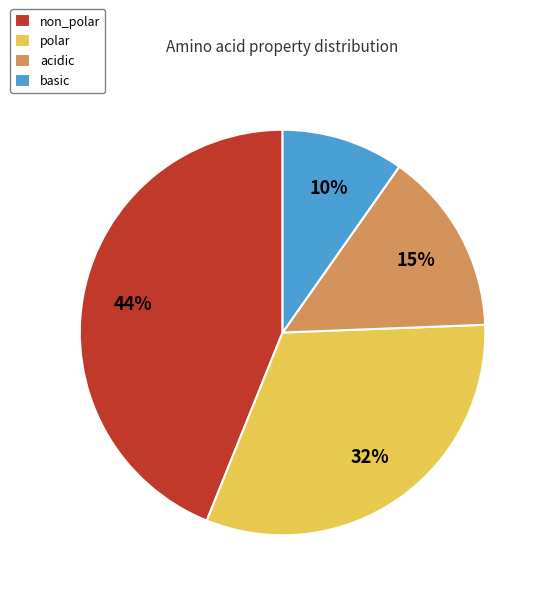

Is non_polar the majority of the pie?

No